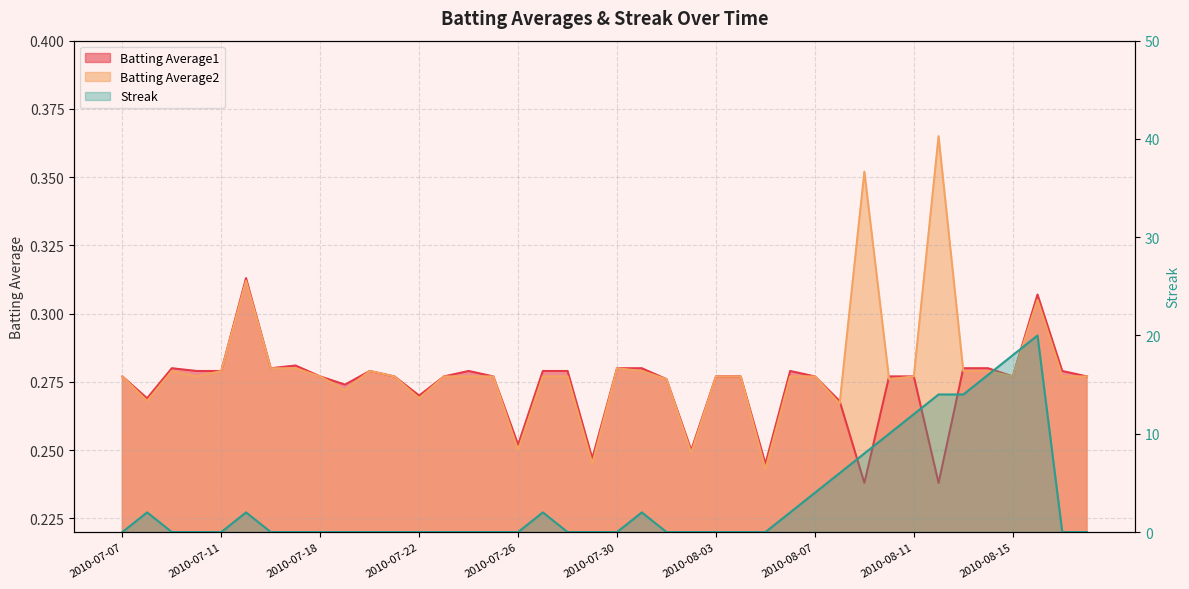

How many interior local valleys does the Batting Average1 series have?

11